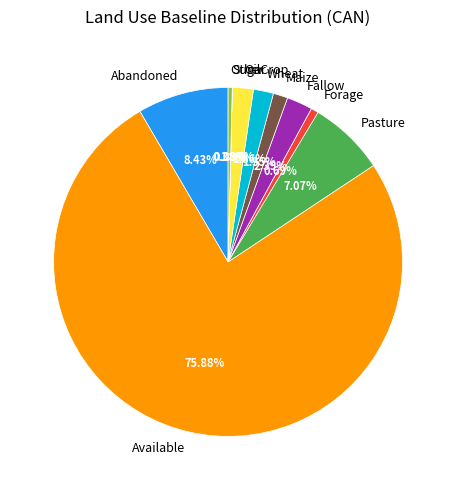

Which slice represents more than half of the pie?

Available